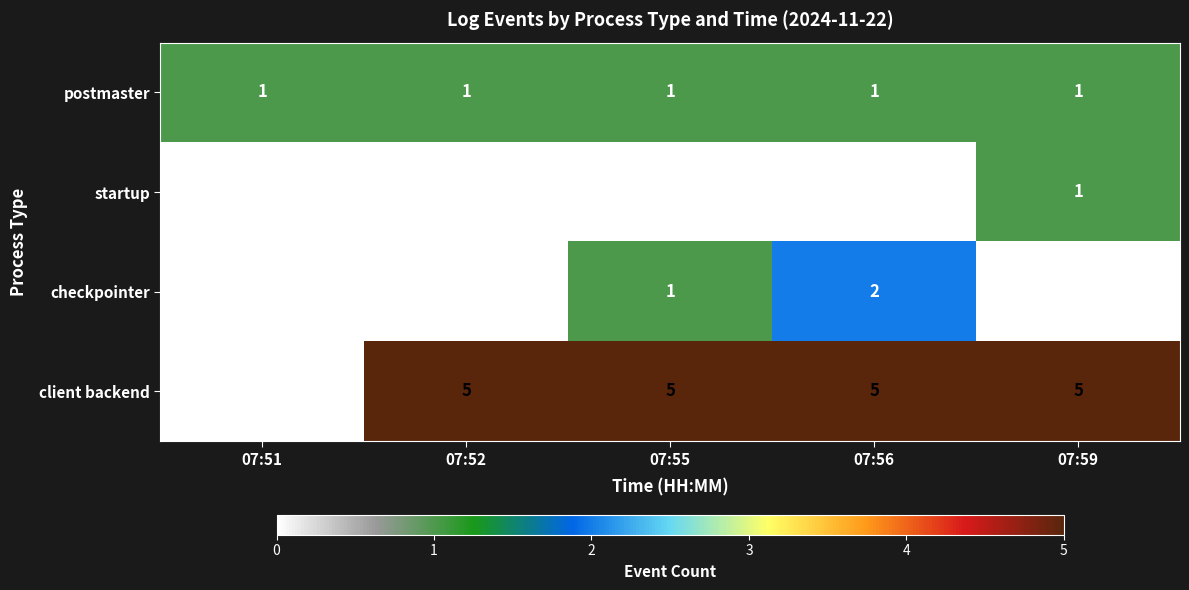

What is the greatest value displayed?

5